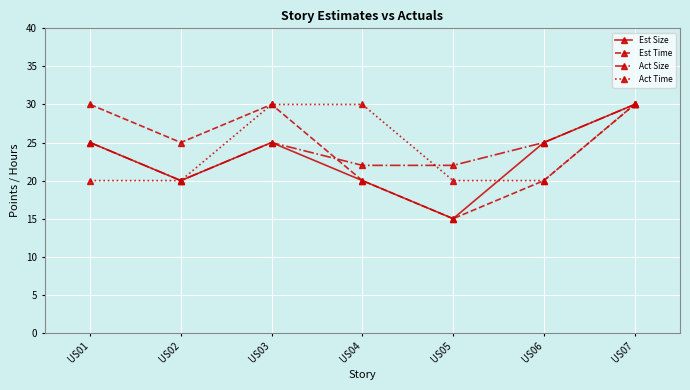

What is the difference between the second highest and minimum values in the Act Size series?

5